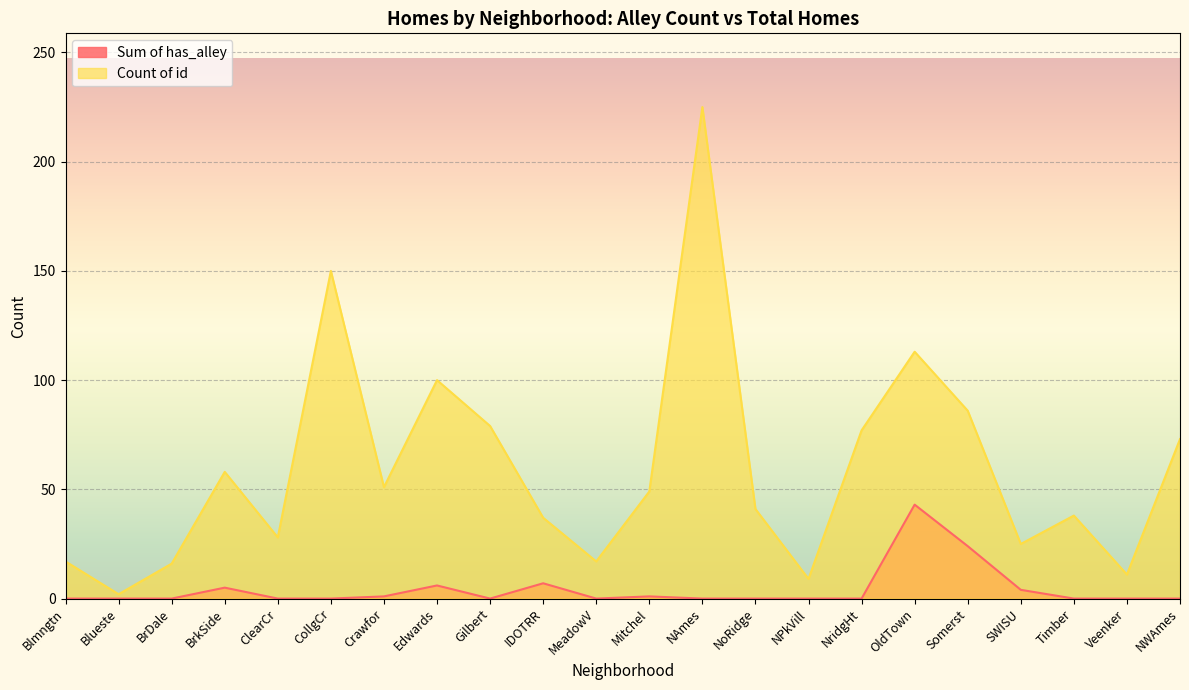

What is the label of the 18th point from the left?

Somerst